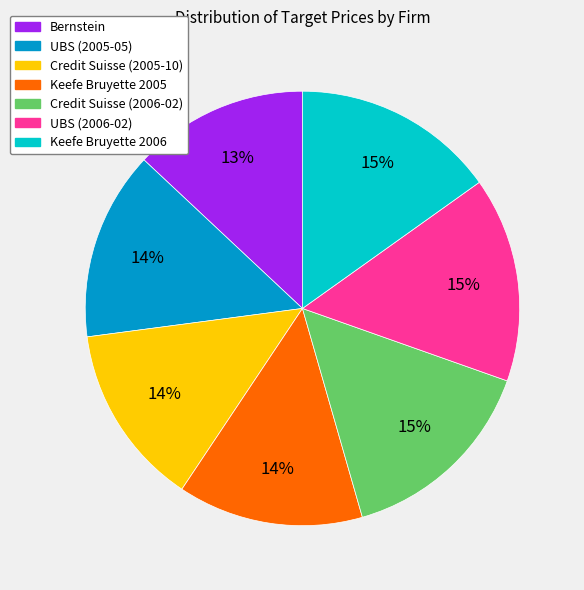

Which category has the smallest portion of the pie?

Bernstein